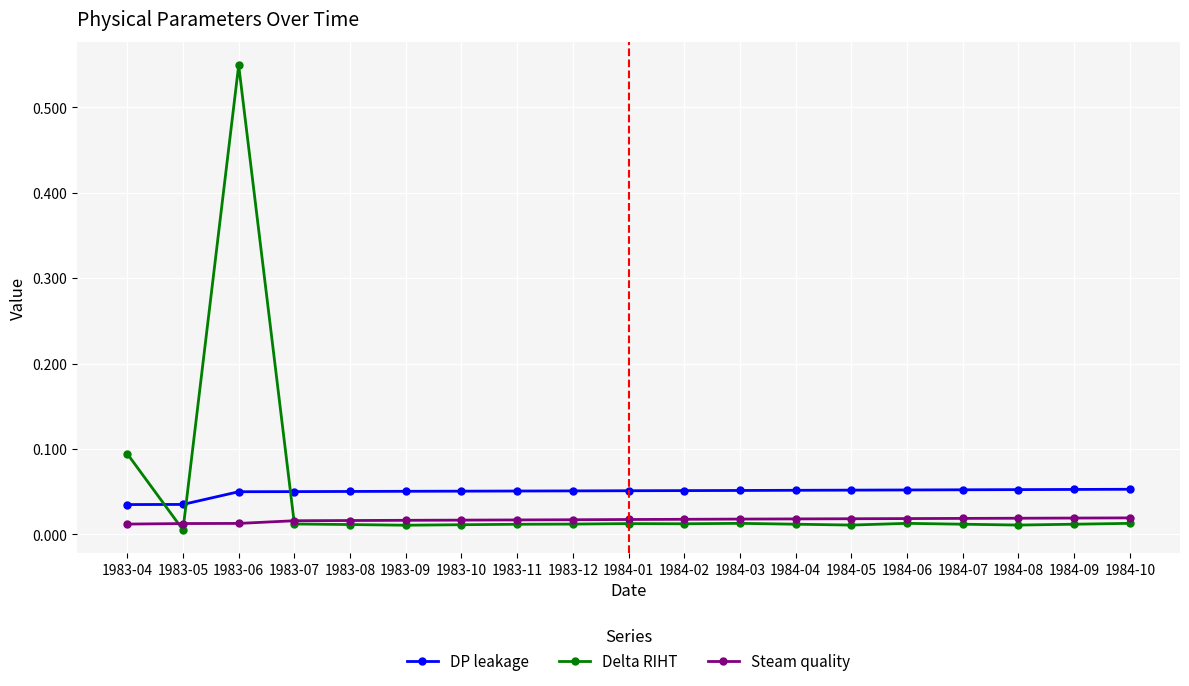

Is this an area chart (filled region under the line)?

No